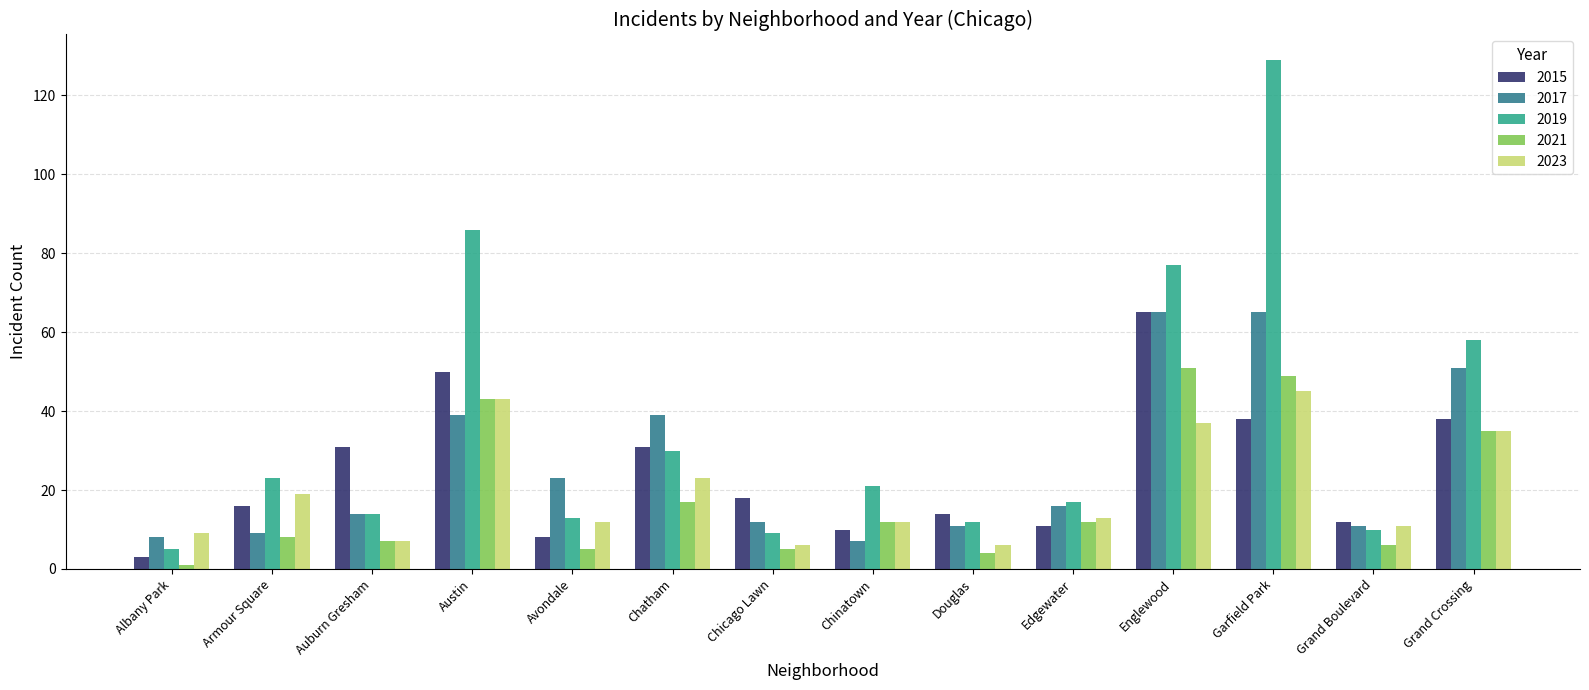

Reading left to right, list all the values displayed in this chart.

2015: Albany Park=3	Armour Square=16	Auburn Gresham=31	Austin=50	Avondale=8	Chatham=31	Chicago Lawn=18	Chinatown=10	Douglas=14	Edgewater=11	Englewood=65	Garfield Park=38	Grand Boulevard=12	Grand Crossing=38
2017: Albany Park=8	Armour Square=9	Auburn Gresham=14	Austin=39	Avondale=23	Chatham=39	Chicago Lawn=12	Chinatown=7	Douglas=11	Edgewater=16	Englewood=65	Garfield Park=65	Grand Boulevard=11	Grand Crossing=51
2019: Albany Park=5	Armour Square=23	Auburn Gresham=14	Austin=86	Avondale=13	Chatham=30	Chicago Lawn=9	Chinatown=21	Douglas=12	Edgewater=17	Englewood=77	Garfield Park=129	Grand Boulevard=10	Grand Crossing=58
2021: Albany Park=1	Armour Square=8	Auburn Gresham=7	Austin=43	Avondale=5	Chatham=17	Chicago Lawn=5	Chinatown=12	Douglas=4	Edgewater=12	Englewood=51	Garfield Park=49	Grand Boulevard=6	Grand Crossing=35
2023: Albany Park=9	Armour Square=19	Auburn Gresham=7	Austin=43	Avondale=12	Chatham=23	Chicago Lawn=6	Chinatown=12	Douglas=6	Edgewater=13	Englewood=37	Garfield Park=45	Grand Boulevard=11	Grand Crossing=35